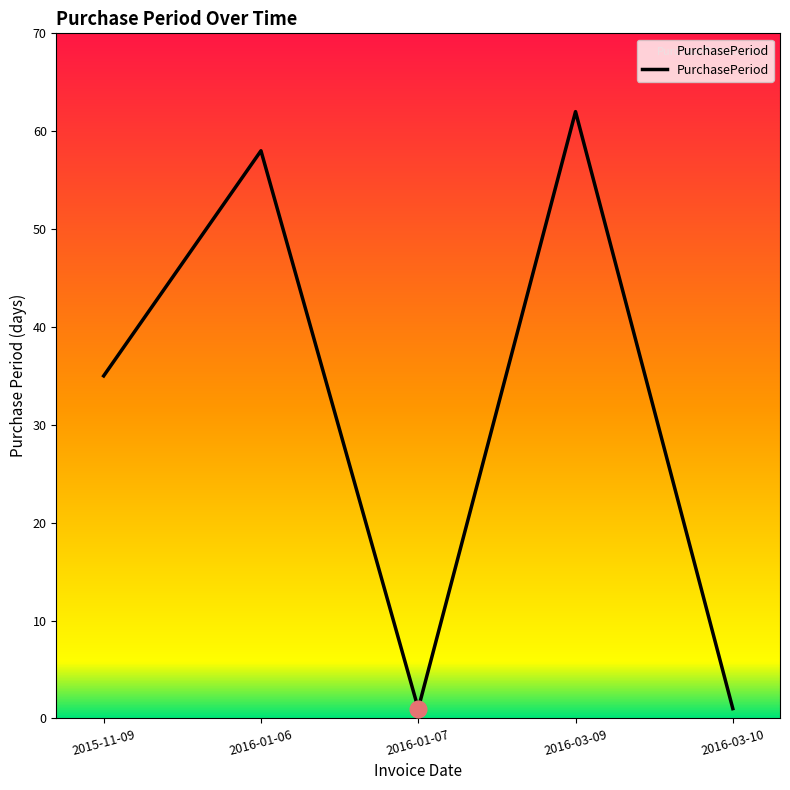

Approximately how many times larger is the value at 2016-01-06 compared to 2016-03-09?

0.9